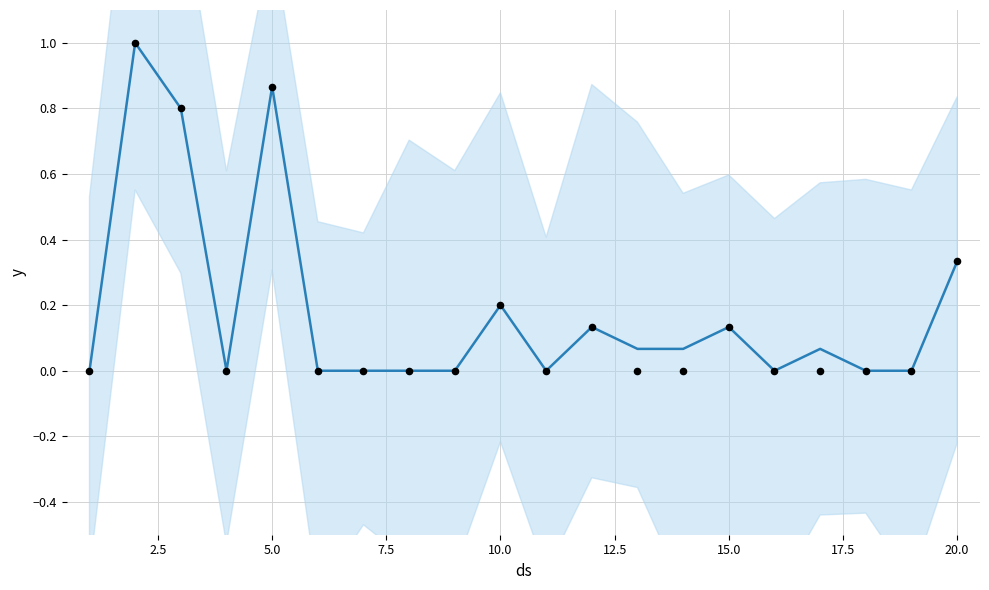

What are all the series names shown in the legend?

y, observations